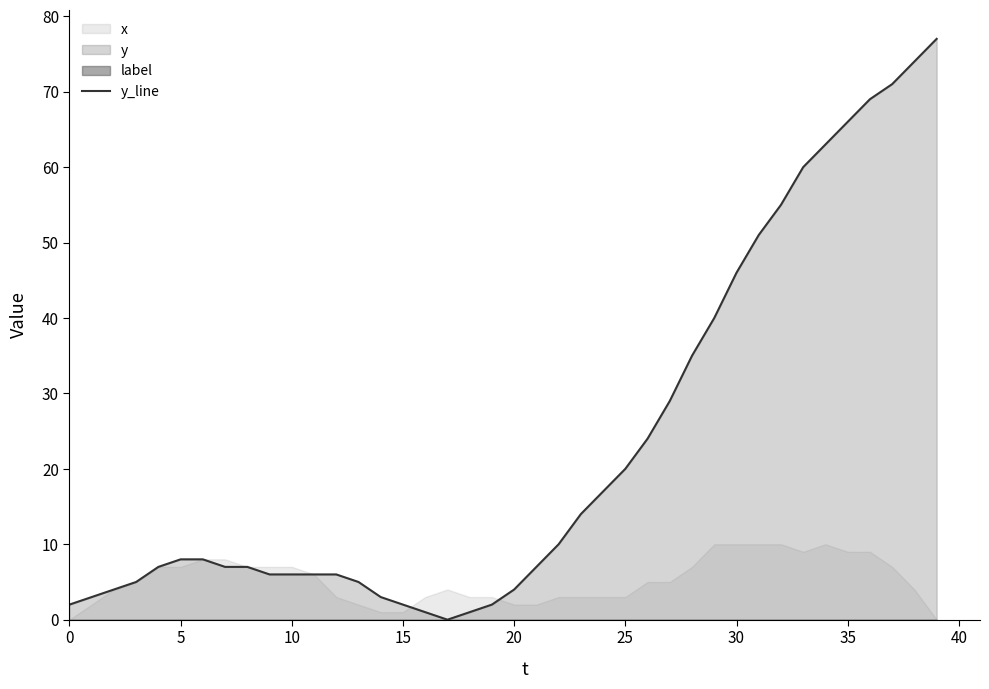

Does the chart display data point markers on the line(s)?

No